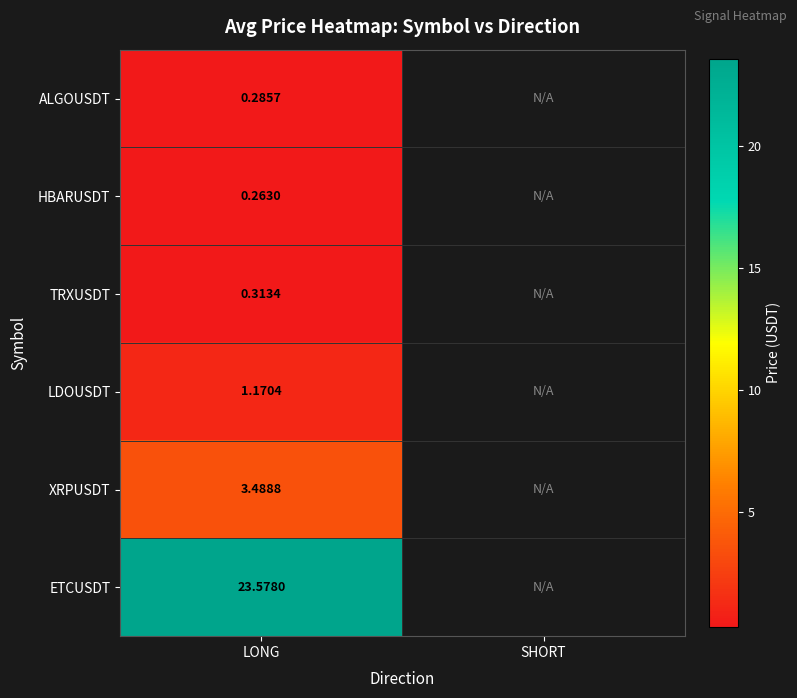

At LONG, list the series in order from largest to smallest.

ETCUSDT, XRPUSDT, LDOUSDT, TRXUSDT, ALGOUSDT, HBARUSDT